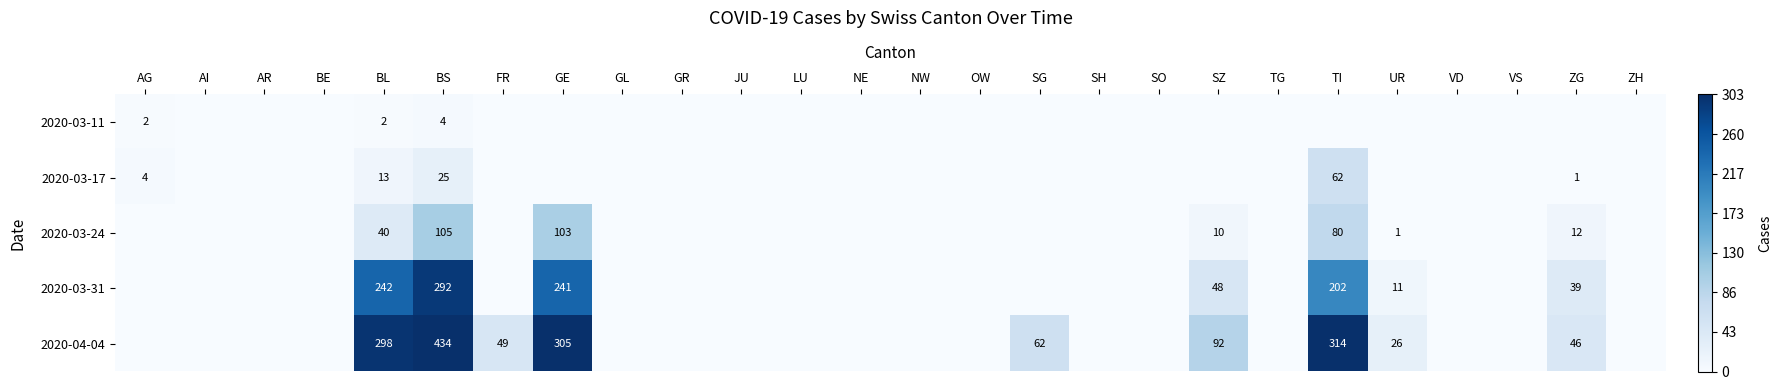

Which has a higher value, AI or NE?

AI